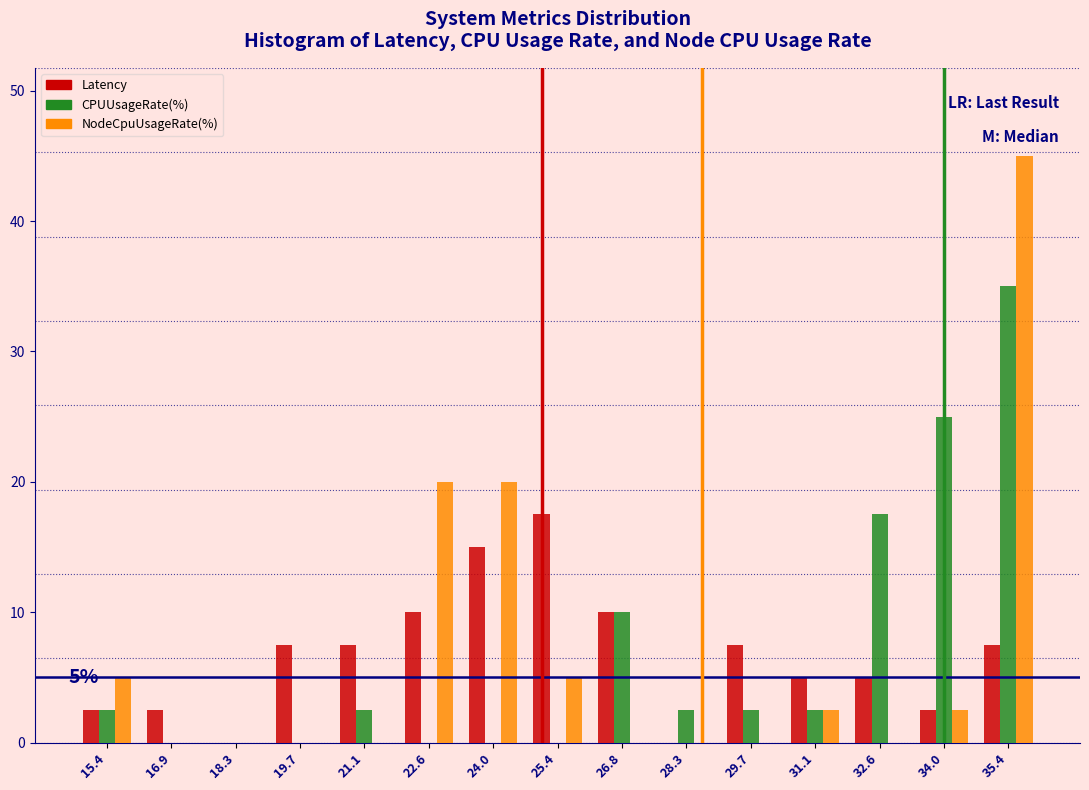

True or false: Latency has a value of 10.0 at 26.8.

True